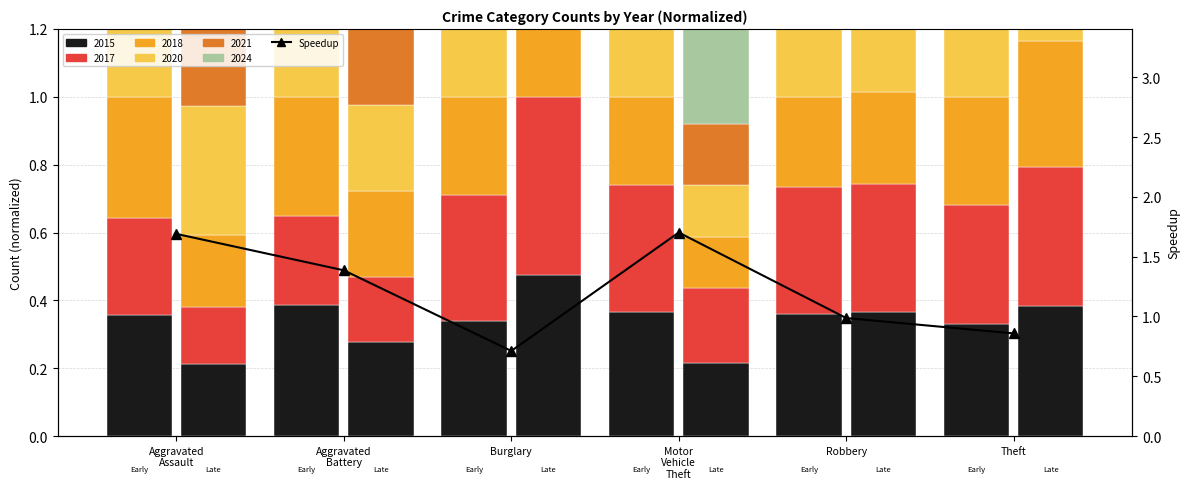

What is the greatest value displayed?

1.7